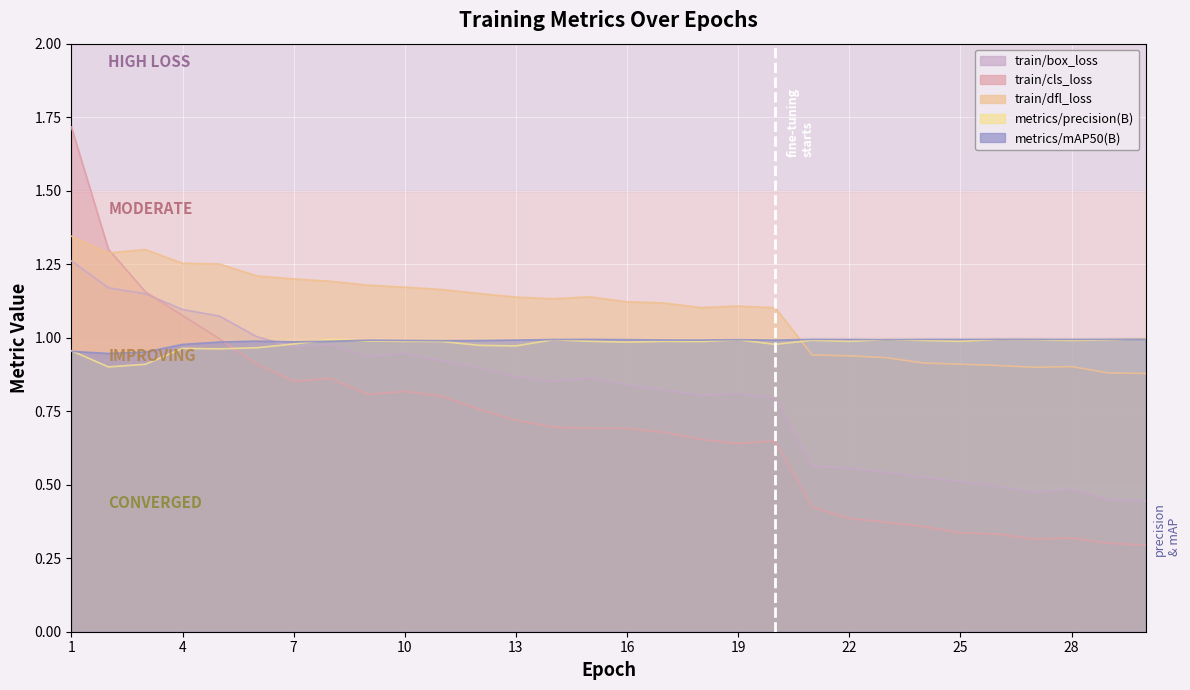

What is the value of the train/box_loss point at the 12th from the left?

0.9